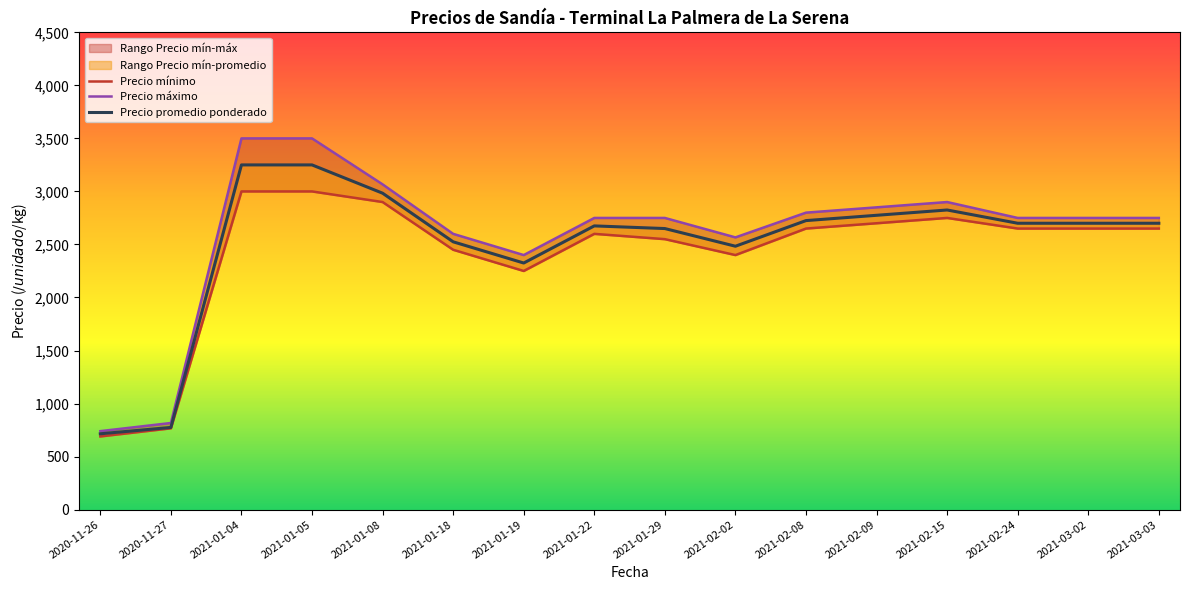

True or false: Precio mínimo and Precio máximo intersect in this chart.

False